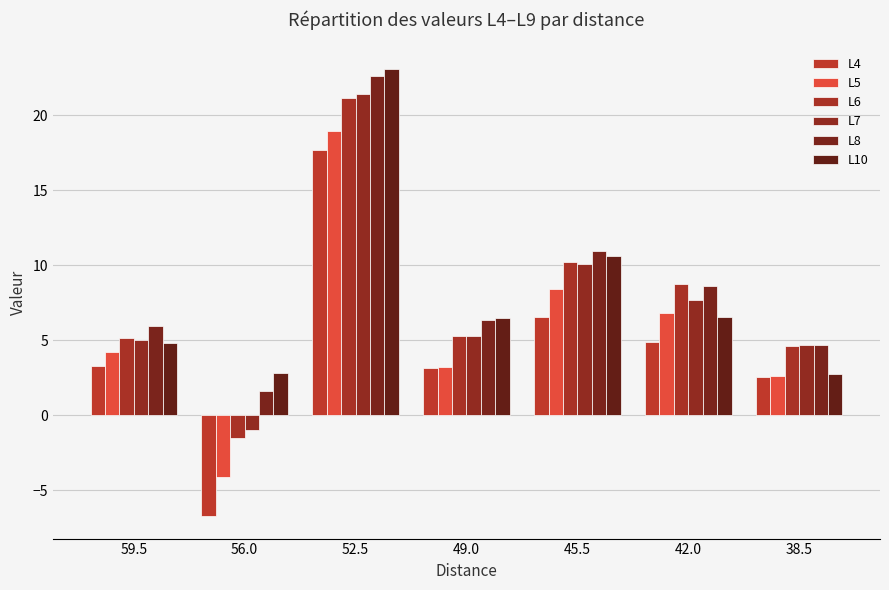

At which category is the sum across all series the highest?

52.5